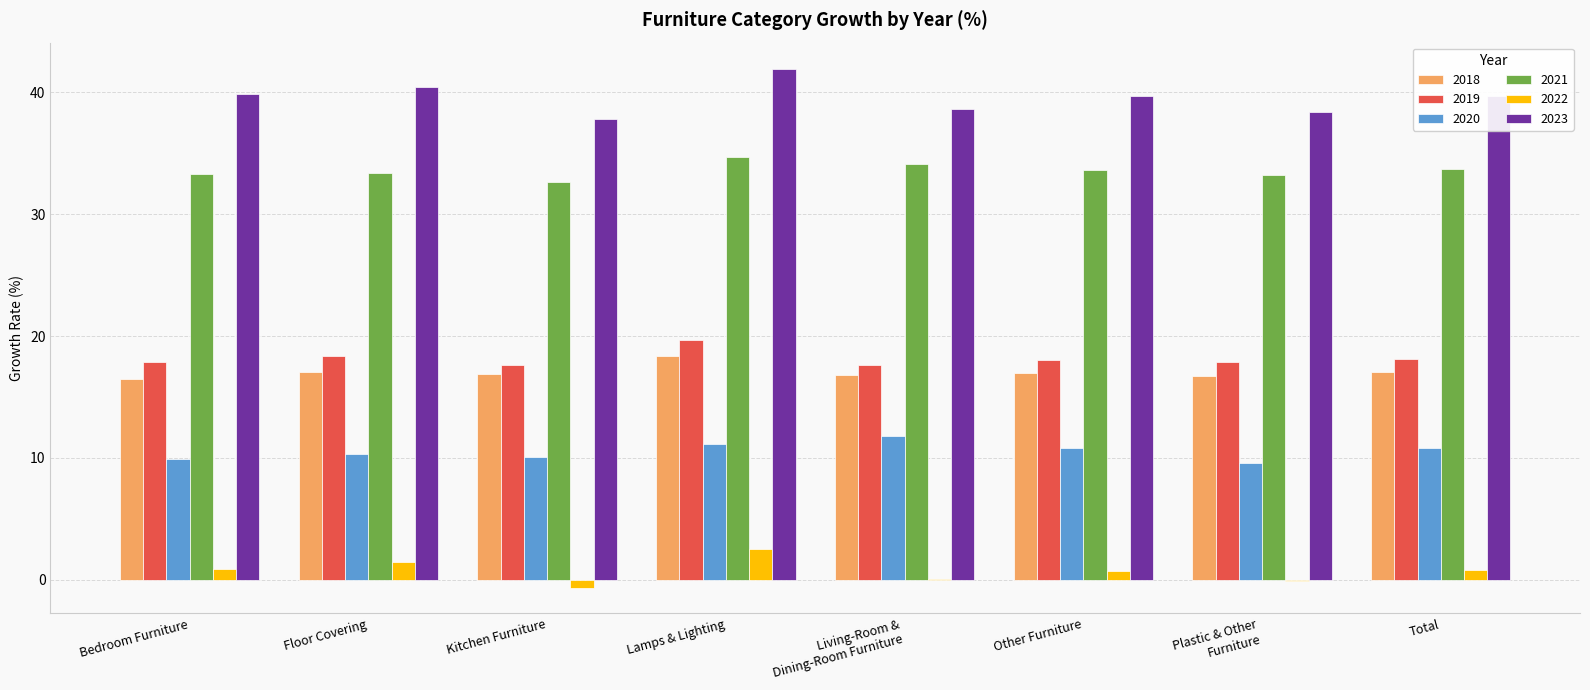

What is the sum of the 2021 values at Plastic & Other
Furniture and Floor Covering?

66.6